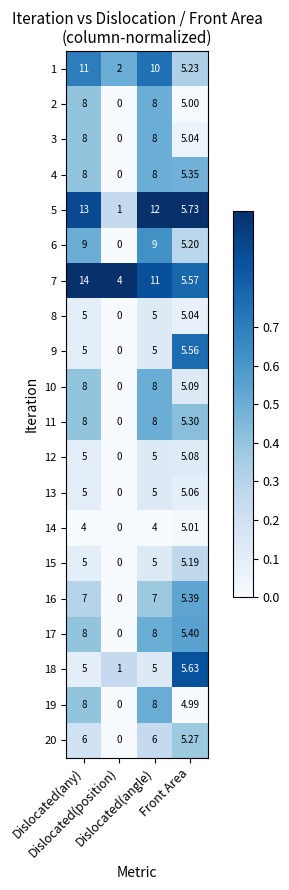

How many data points in 2 are less than 8?

2